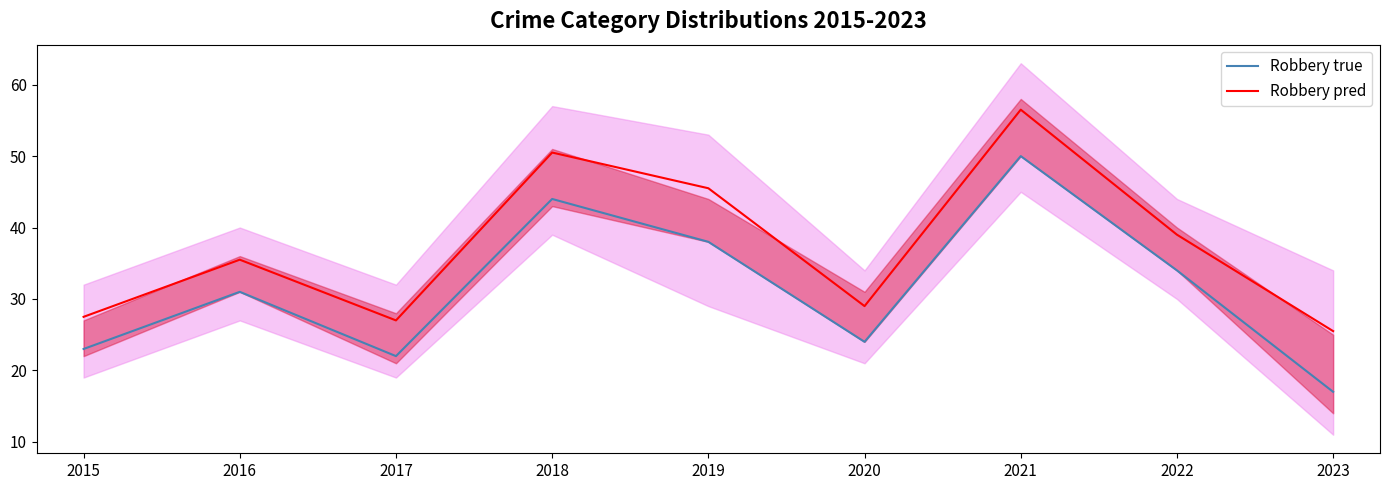

List the series in order of their overall mean, lowest first.

Robbery true, Robbery pred